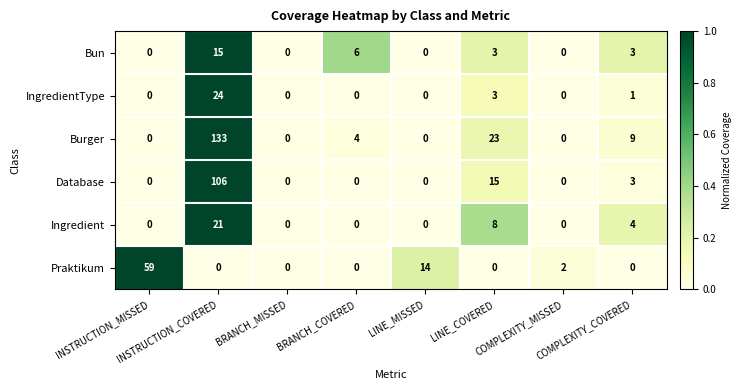

What is the difference between the maximum and minimum values in the Praktikum series?

59